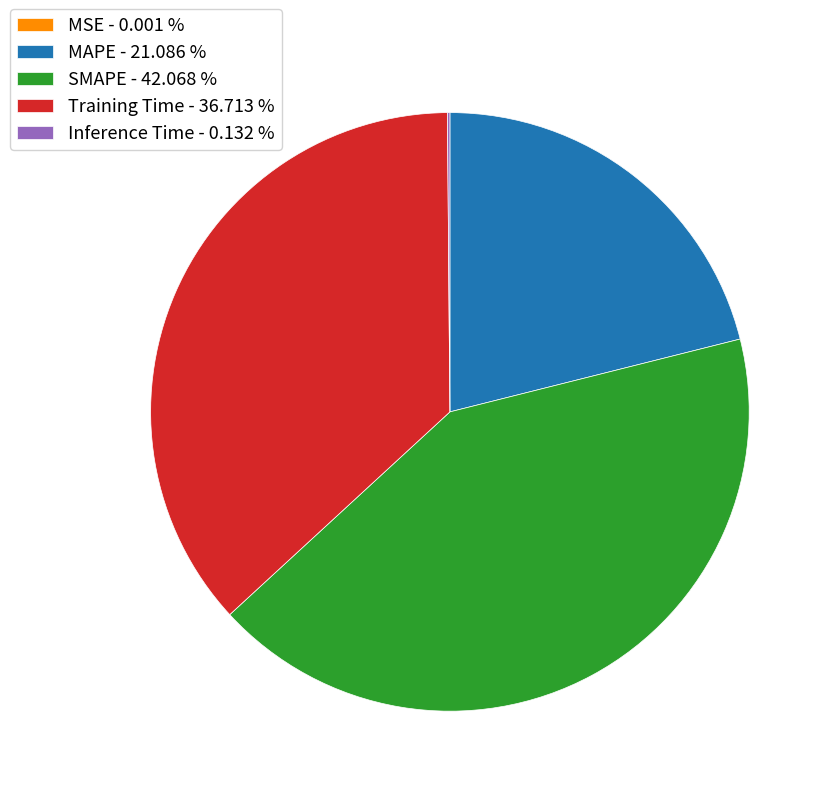

Between MAPE - 21.086 % and SMAPE - 42.068 %, which is larger?

SMAPE - 42.068 %